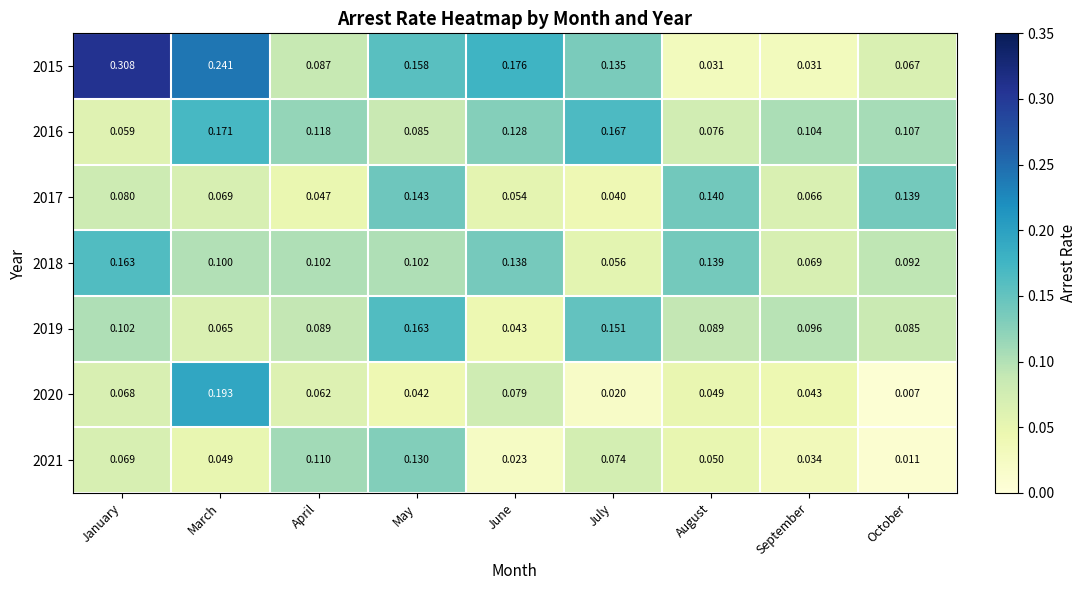

At which label is 2020 closest to 0?

October